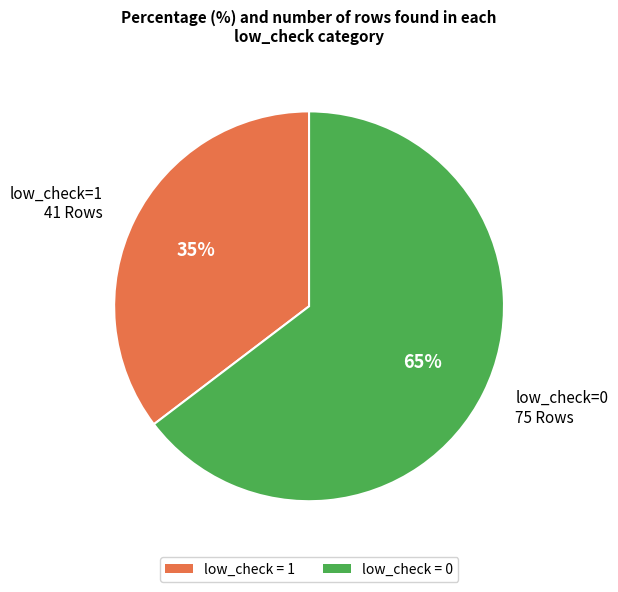

Is it true that low_check = 1 is 30% of the pie?

False